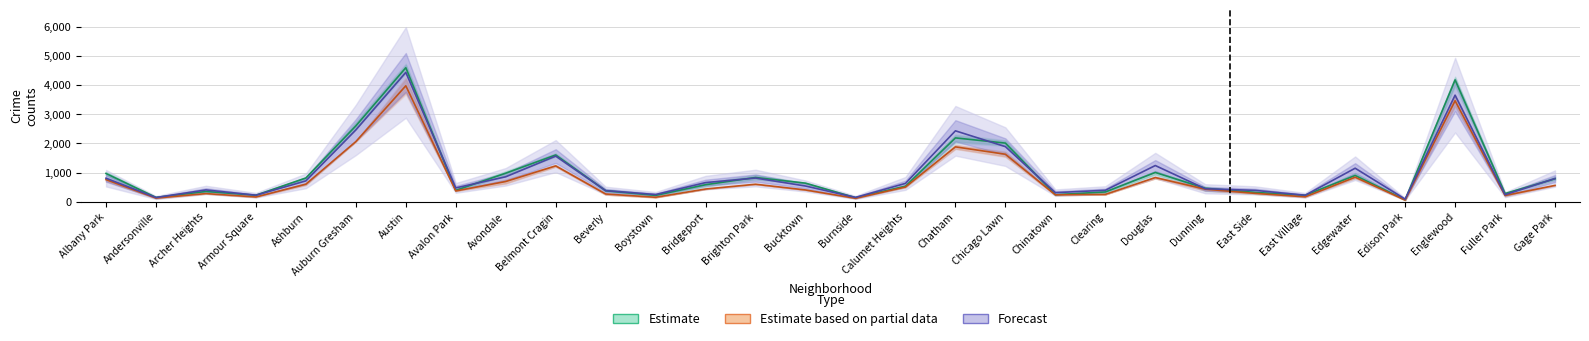

Read the 2021 value at Dunning.

433.0